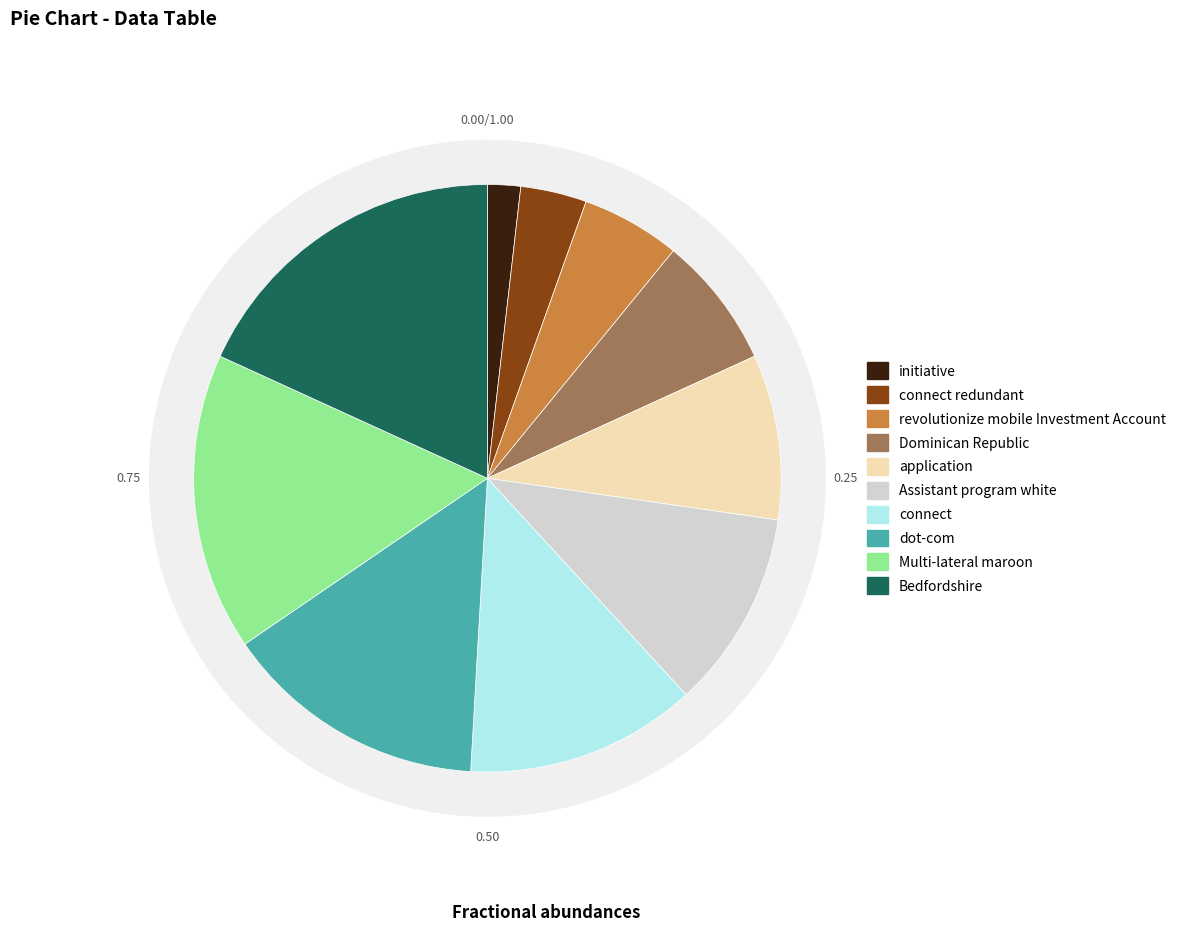

Is it true that connect redundant is 18% of the pie?

False